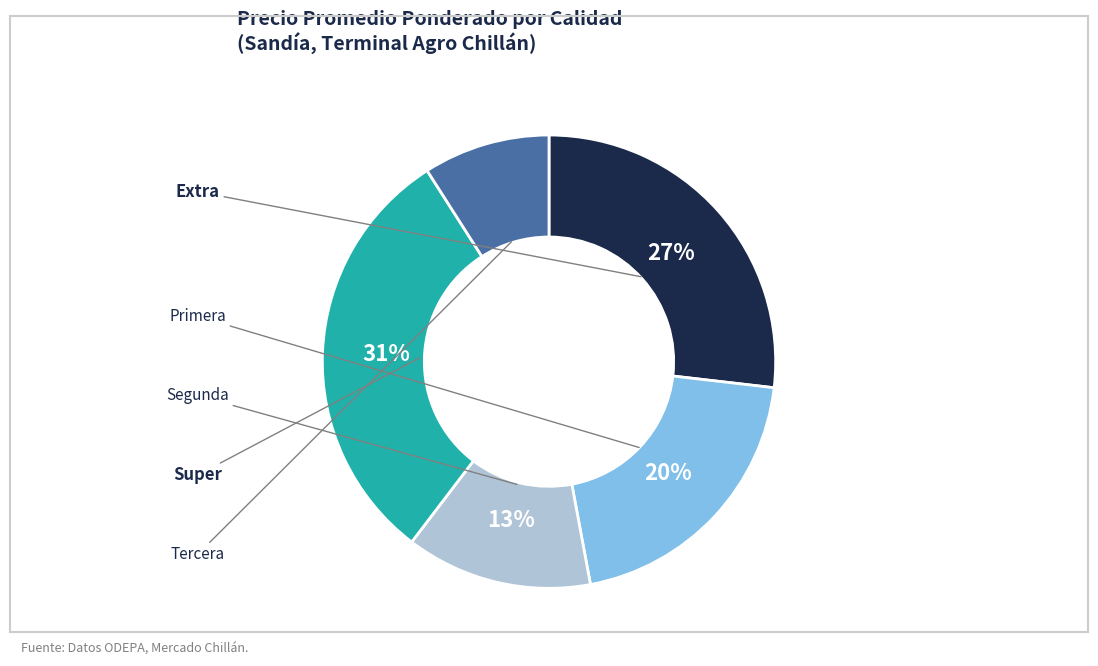

Does any single category account for the majority?

No